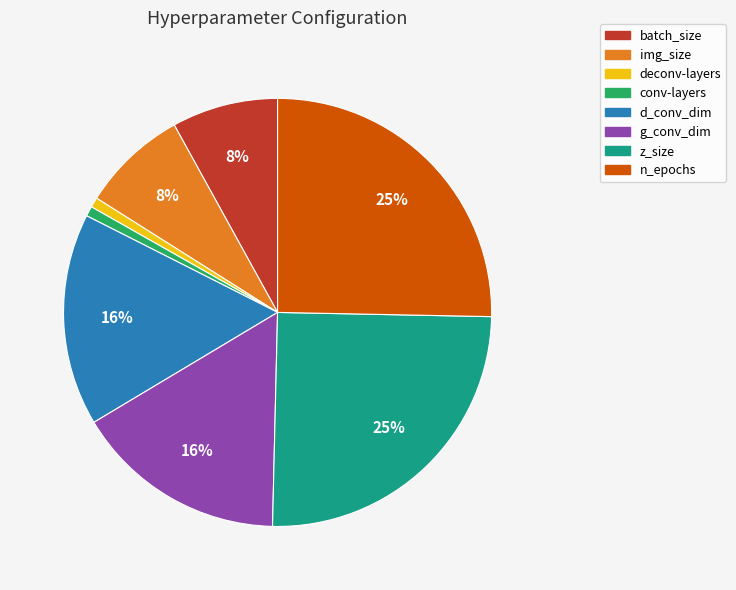

Combined, do d_conv_dim and n_epochs account for over 50%?

No